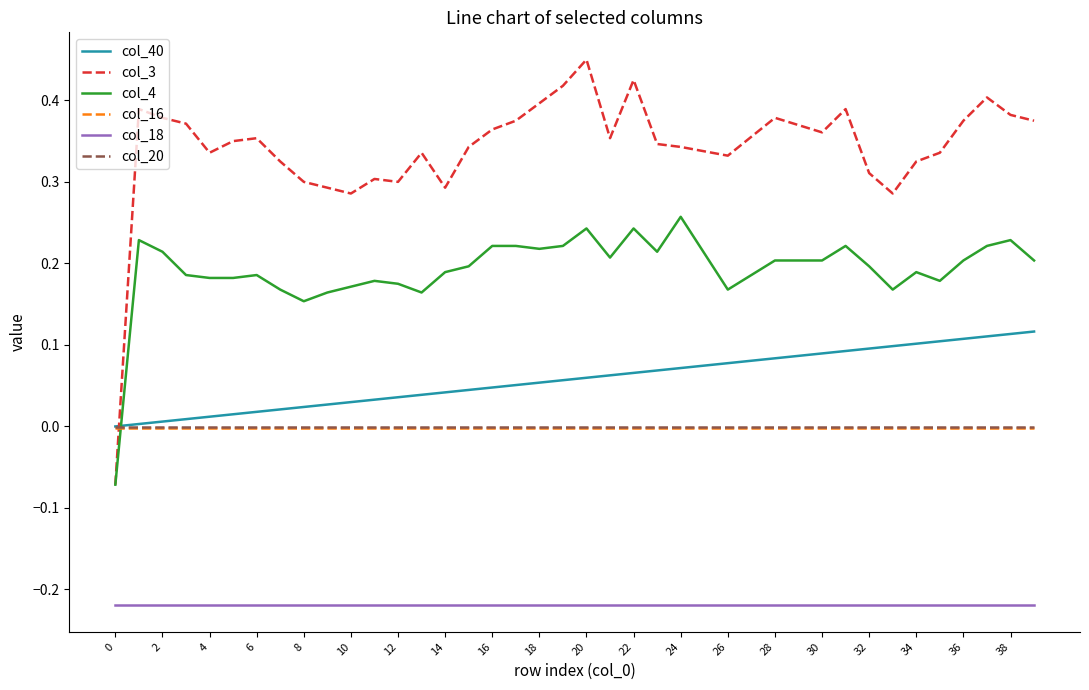

Which series has the largest range (max minus min)?

col_3